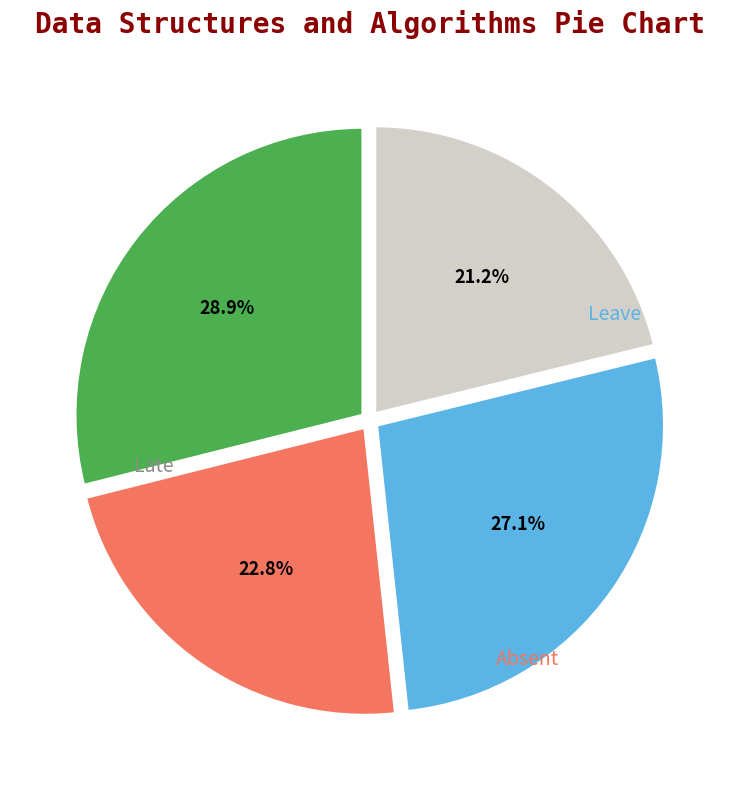

Is there any slice that represents more than half of the pie?

No